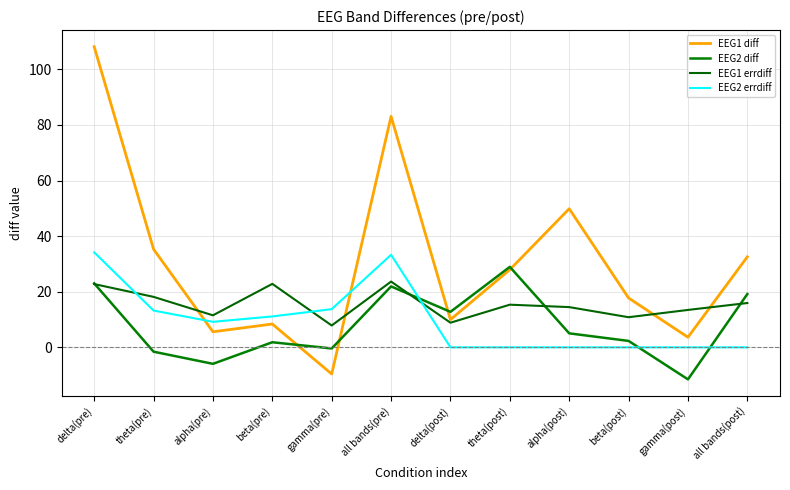

What is the spread (max minus min) of values at theta(post)?

28.9